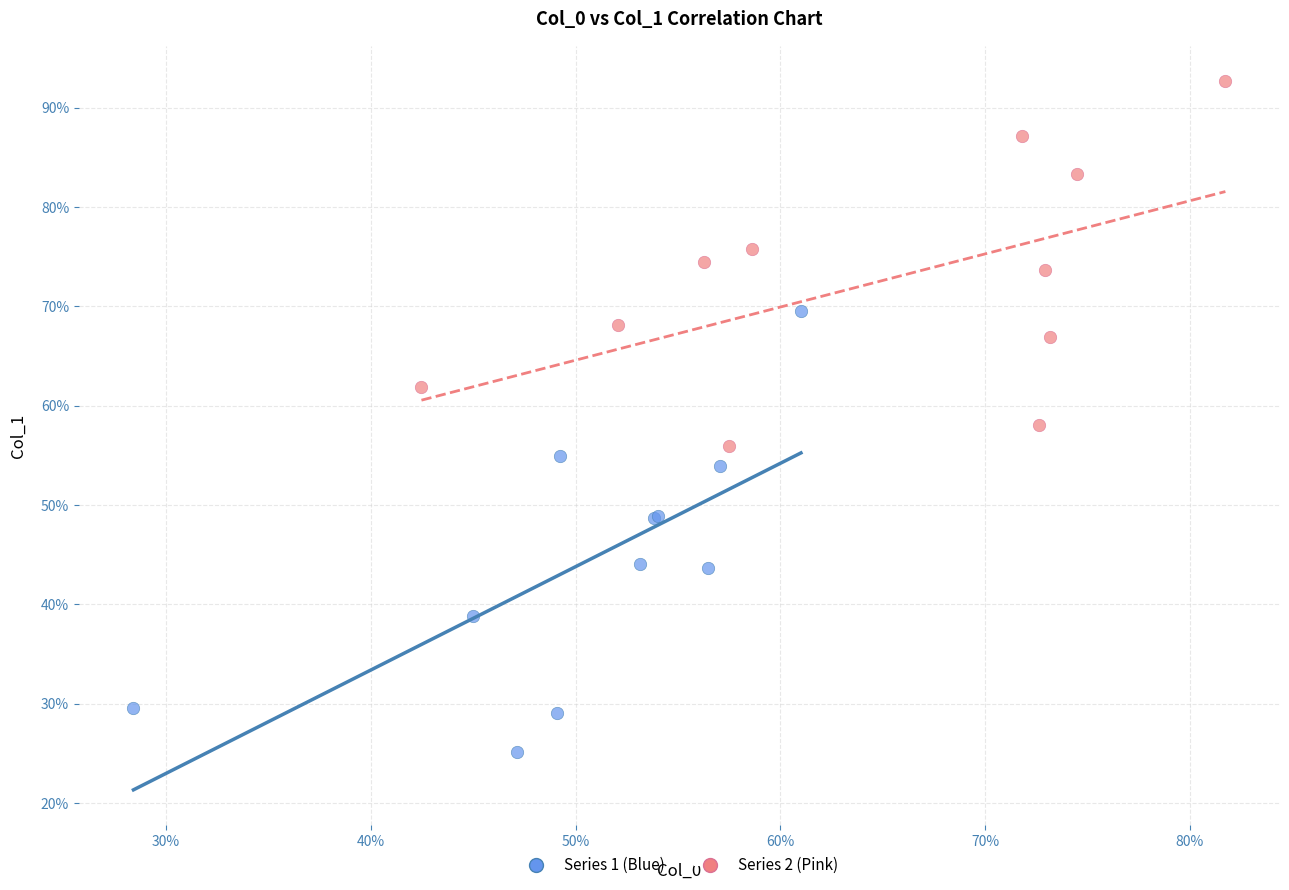

Which series has the widest spread of Y values?

Series 1 (Blue)